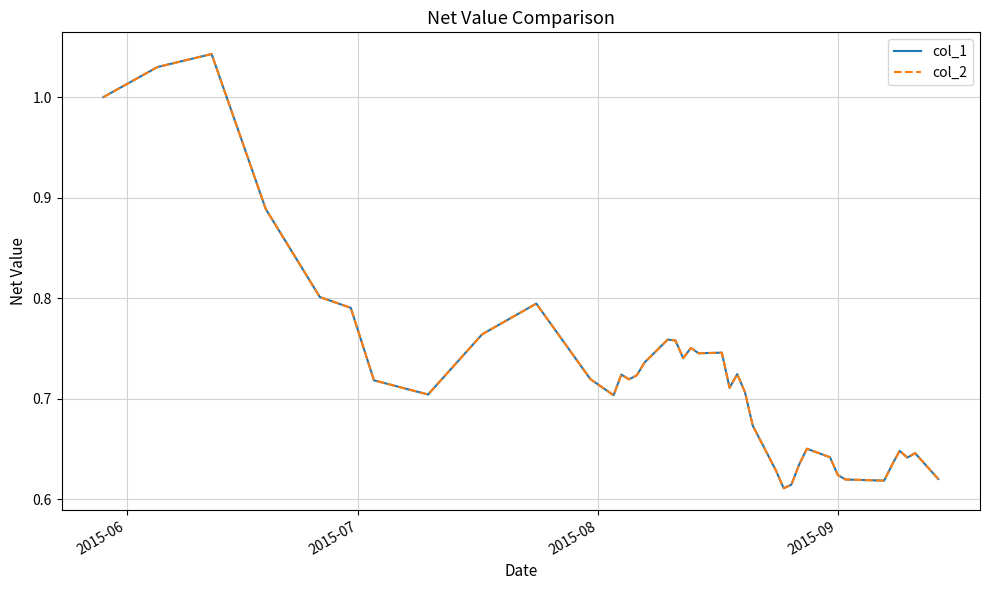

What is the maximum value for col_1?

1.0